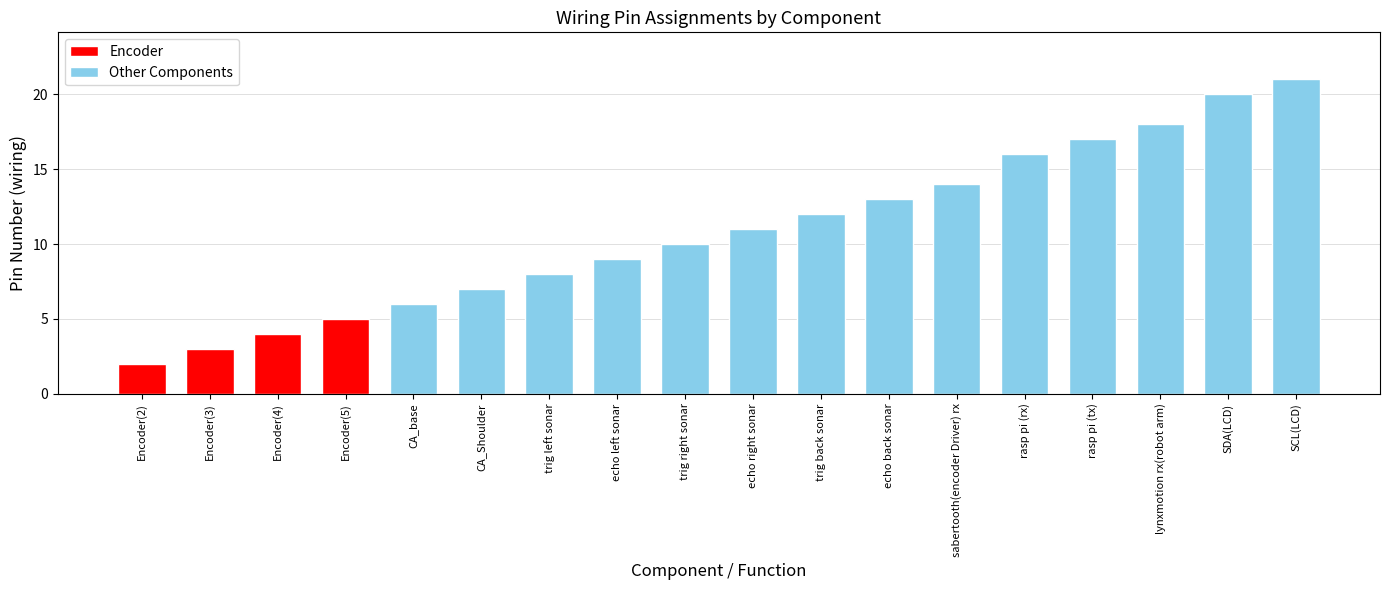

What is the value of the 8th bar from the left?

9